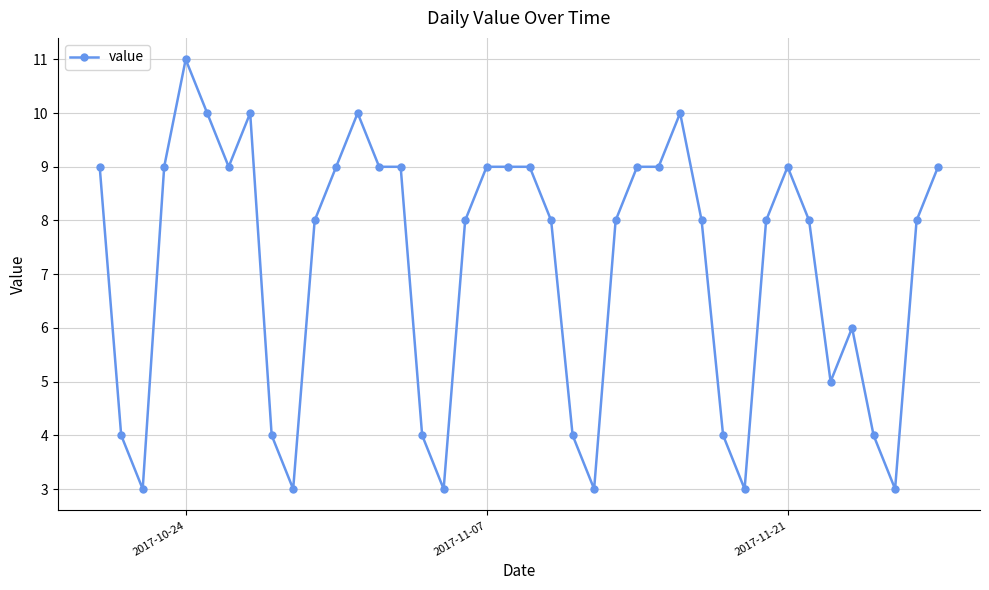

What is the difference between the maximum and minimum values?

8